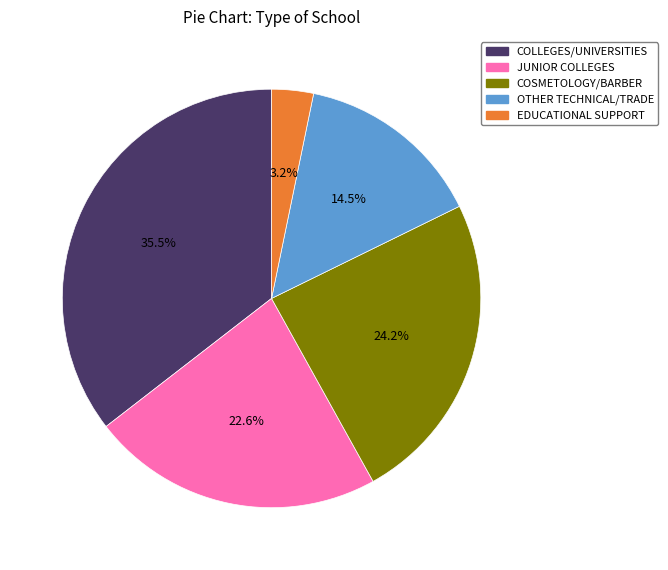

Does any single category account for the majority?

No